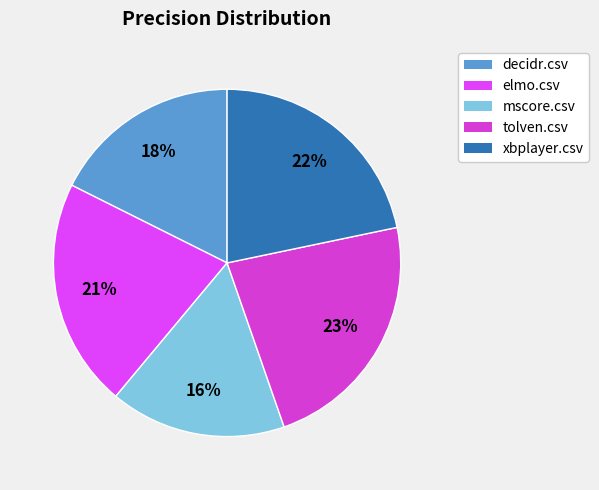

Is the sum of tolven.csv and decidr.csv greater than half?

No